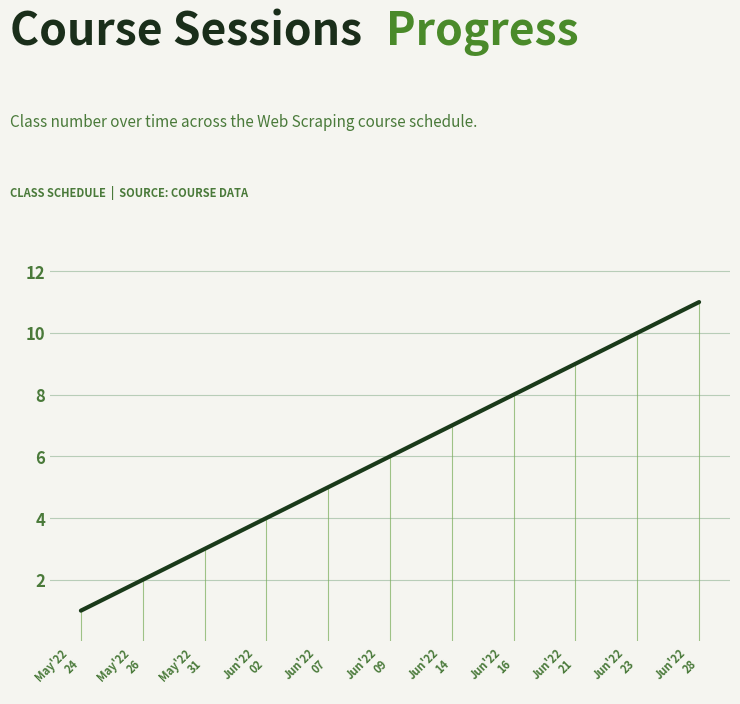

What is the maximum value shown in the chart?

11